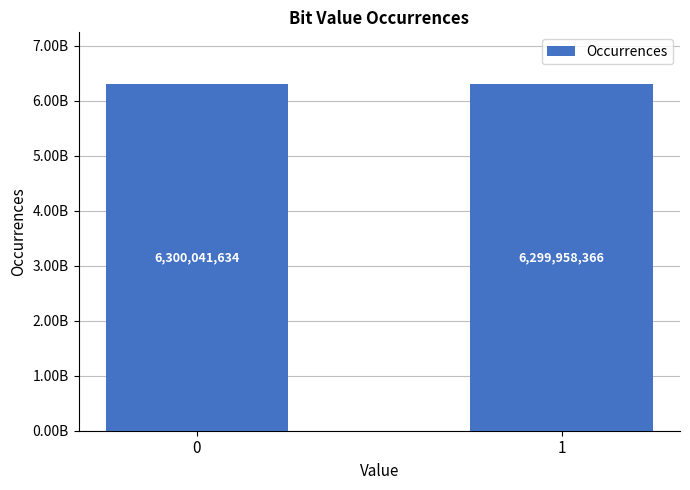

Are the bars horizontal?

No